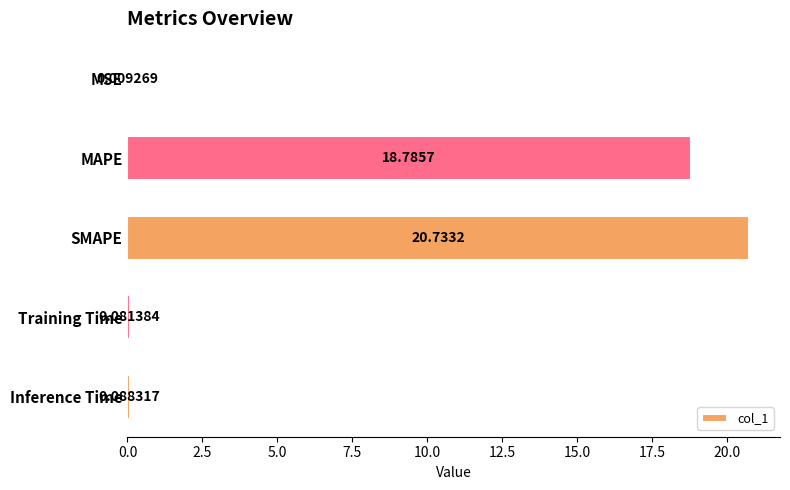

Which category has the highest value across all series?

SMAPE